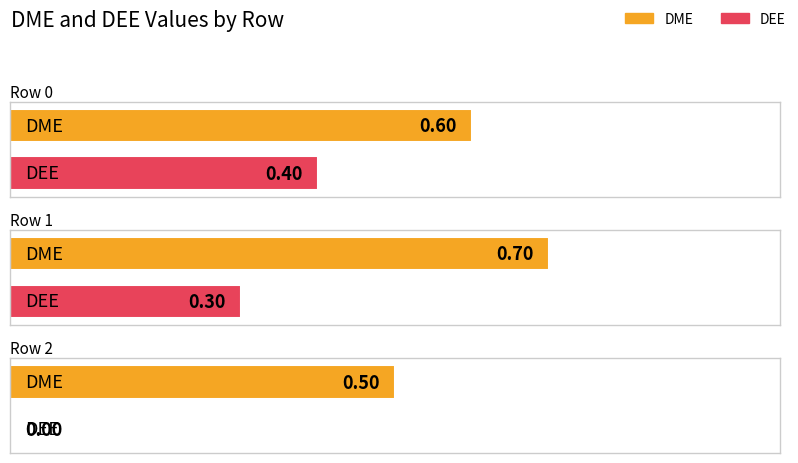

Reading right to left, extract all data points from this chart.

DME: 2=0.5	1=0.7	0=0.6
DEE: 2=0.0	1=0.3	0=0.4